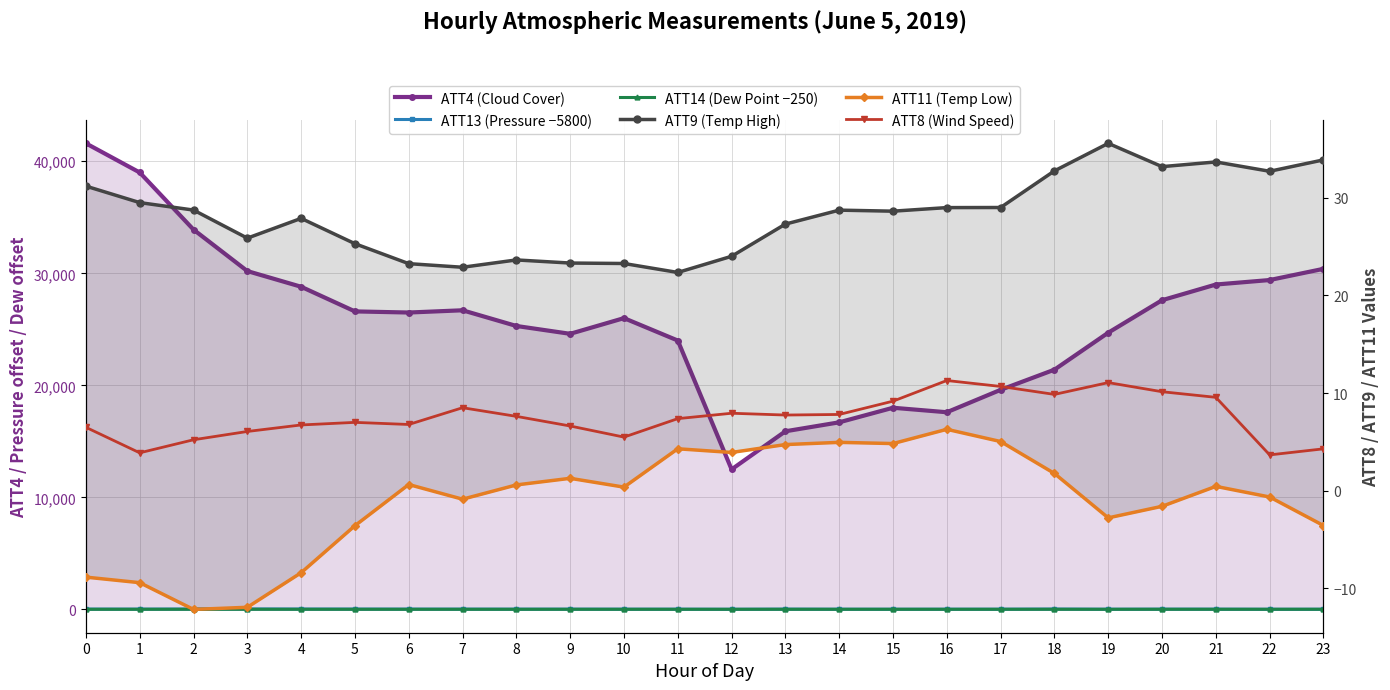

What is the spread (max minus min) of values at 21?

28999.6